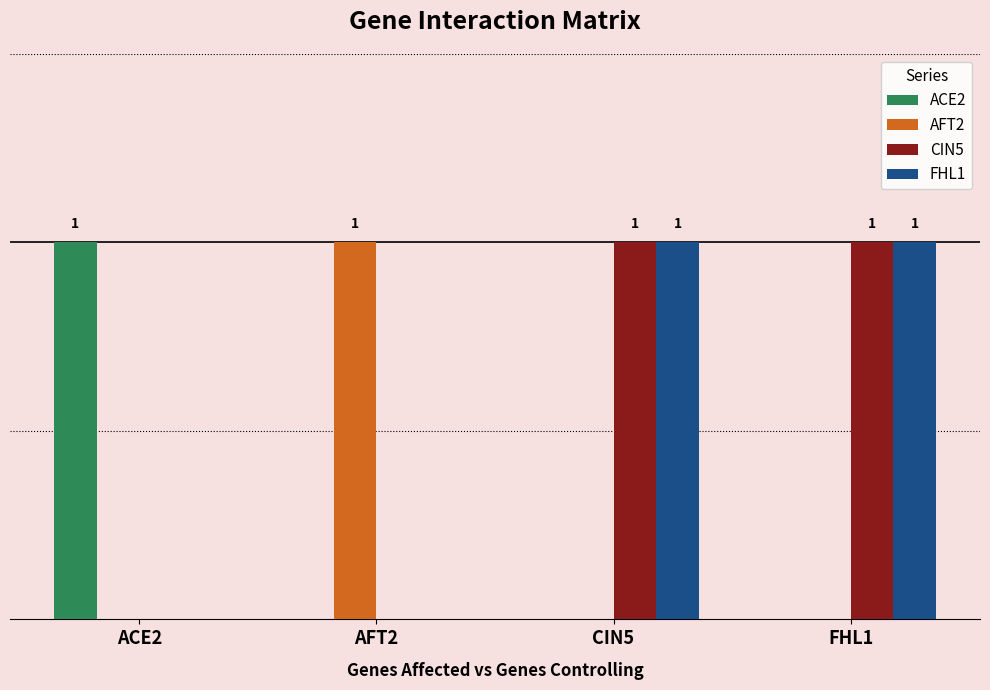

Count the ACE2 values in the range 0 to 1.

4